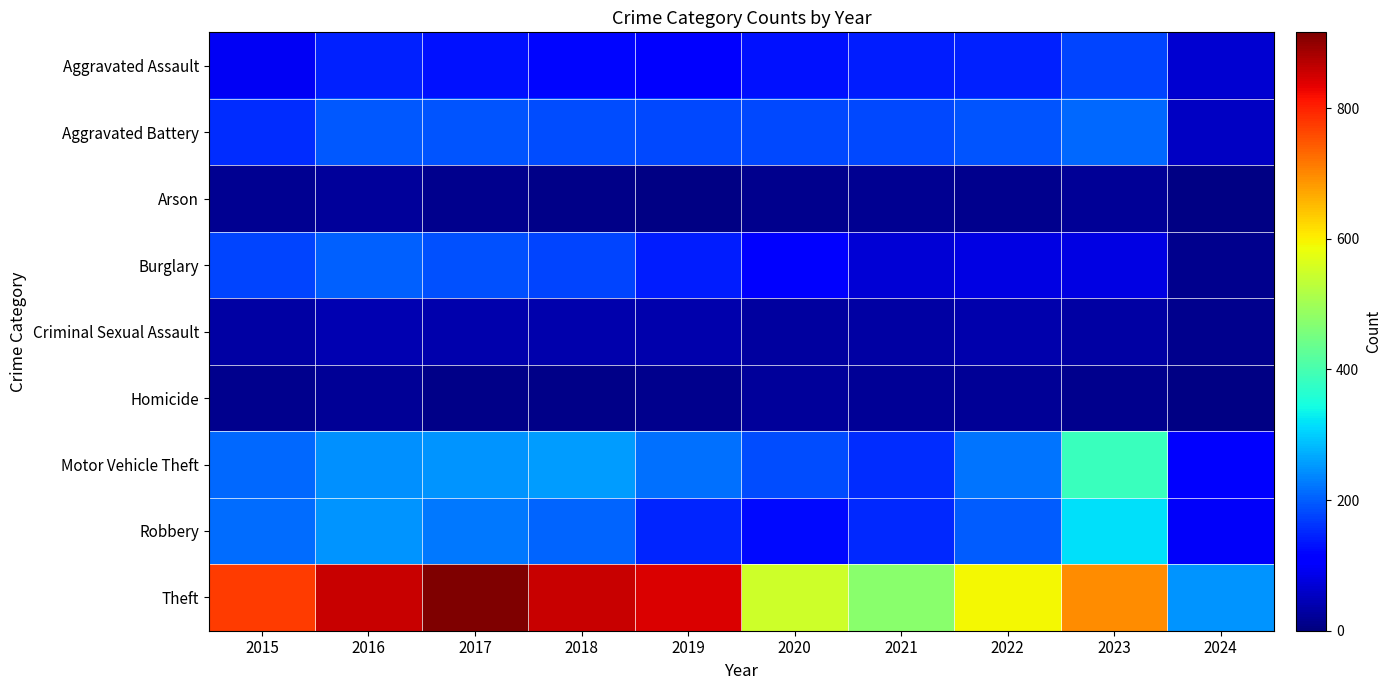

Reading left to right, what are all the values shown in this chart?

Aggravated Assault: 2015=95	2016=146	2017=131	2018=119	2019=113	2020=131	2021=142	2022=146	2023=177	2024=65
Aggravated Battery: 2015=154	2016=196	2017=191	2018=183	2019=182	2020=180	2021=182	2022=190	2023=209	2024=56
Arson: 2015=15	2016=25	2017=12	2018=8	2019=6	2020=12	2021=17	2022=11	2023=21	2024=4
Burglary: 2015=178	2016=201	2017=189	2018=176	2019=143	2020=115	2021=71	2022=82	2023=81	2024=13
Criminal Sexual Assault: 2015=31	2016=41	2017=39	2018=38	2019=37	2020=28	2021=30	2022=39	2023=30	2024=12
Homicide: 2015=13	2016=18	2017=8	2018=8	2019=14	2020=22	2021=20	2022=21	2023=12	2024=6
Motor Vehicle Theft: 2015=211	2016=245	2017=247	2018=256	2019=216	2020=184	2021=156	2022=219	2023=385	2024=108
Robbery: 2015=212	2016=247	2017=224	2018=204	2019=150	2020=124	2021=153	2022=198	2023=317	2024=100
Theft: 2015=774	2016=858	2017=916	2018=856	2019=841	2020=550	2021=474	2022=593	2023=696	2024=248